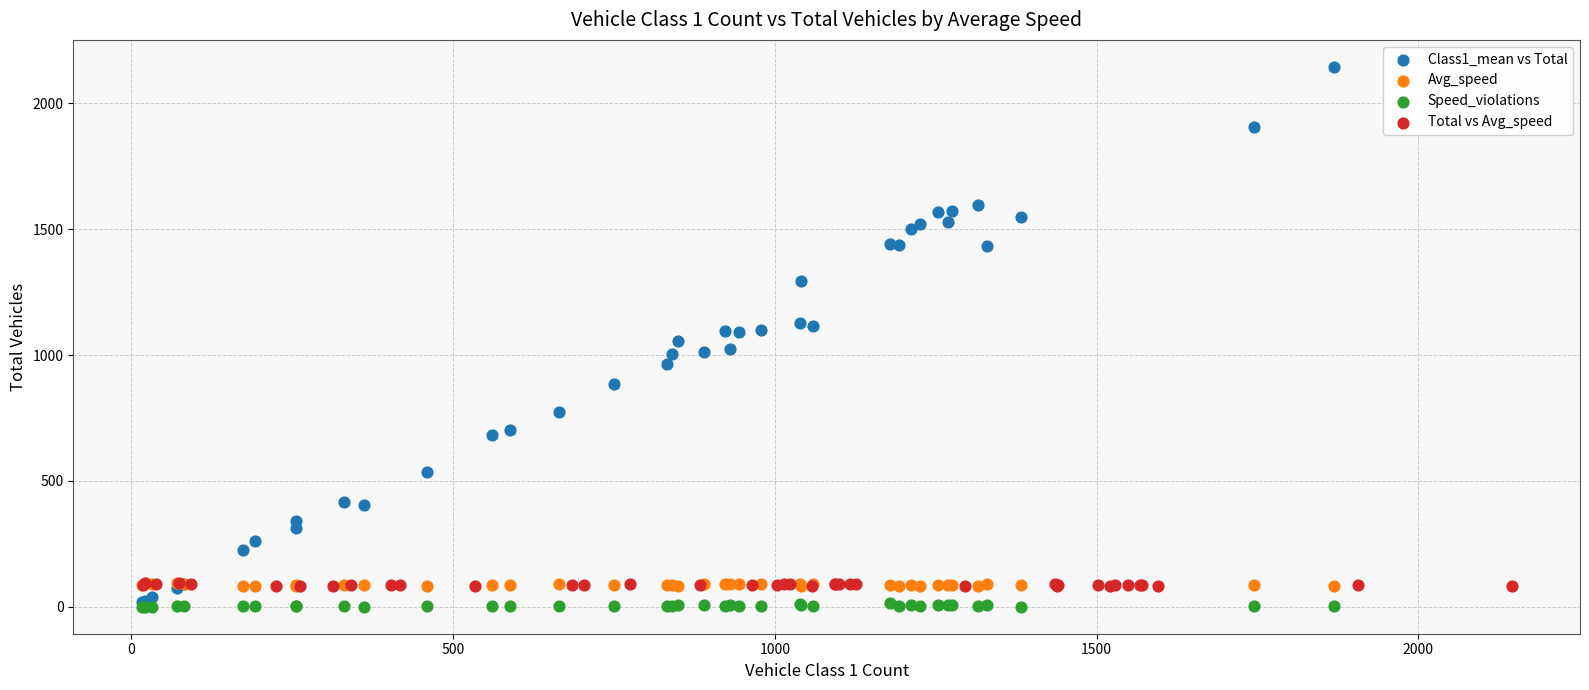

Which series reaches the maximum Y coordinate?

Class1_mean vs Total